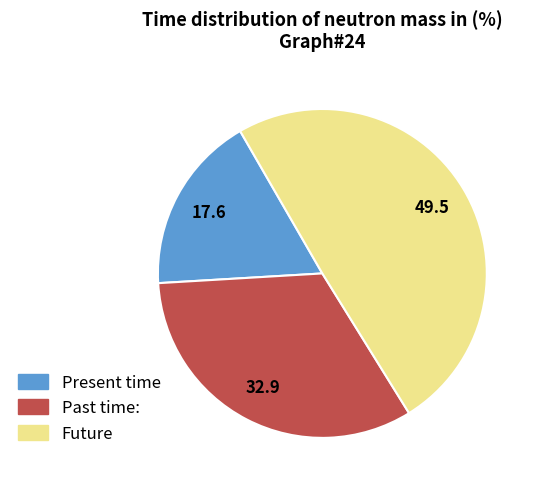

Do Present time and Past time: together represent more than half of the pie?

Yes